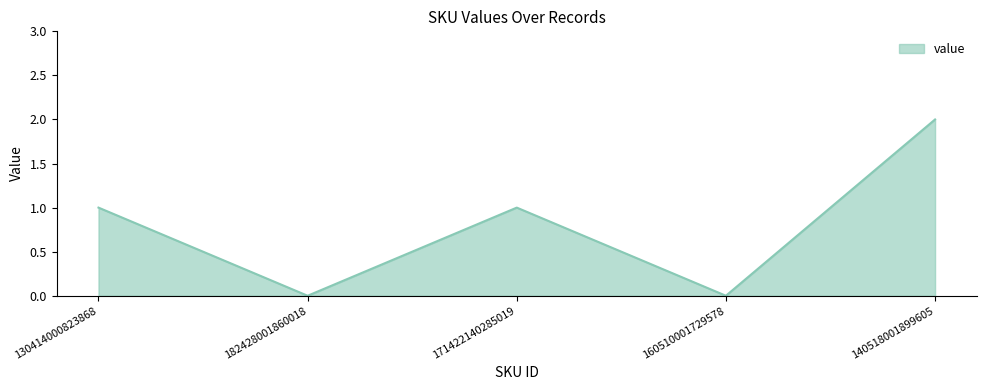

What is the average value?

1